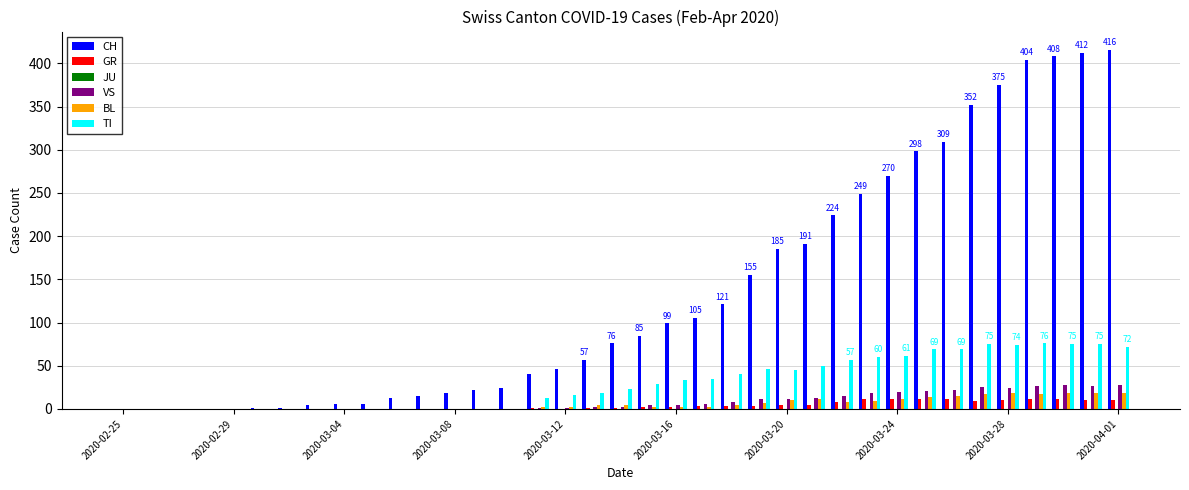

Which series has the largest total across all categories?

CH